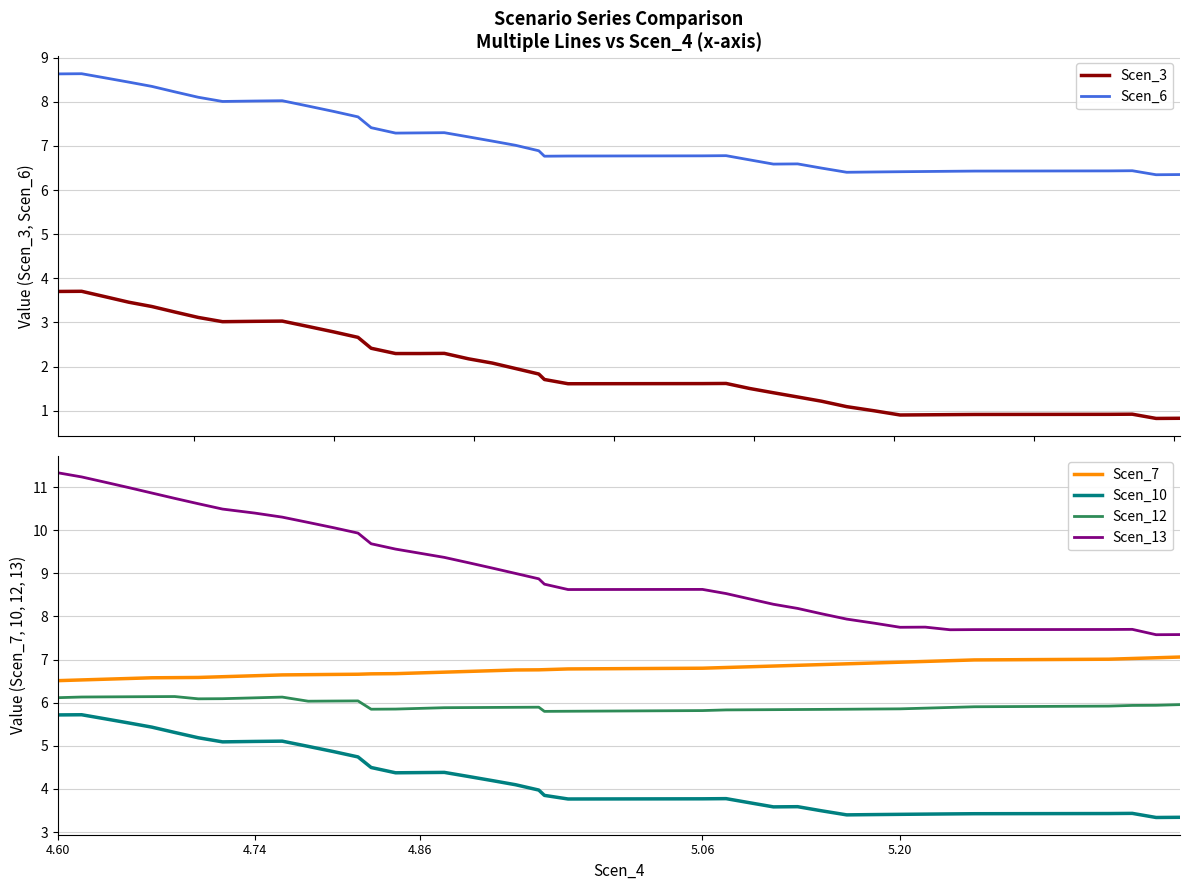

True or false: Scen_6 and Scen_13 intersect in this chart.

False